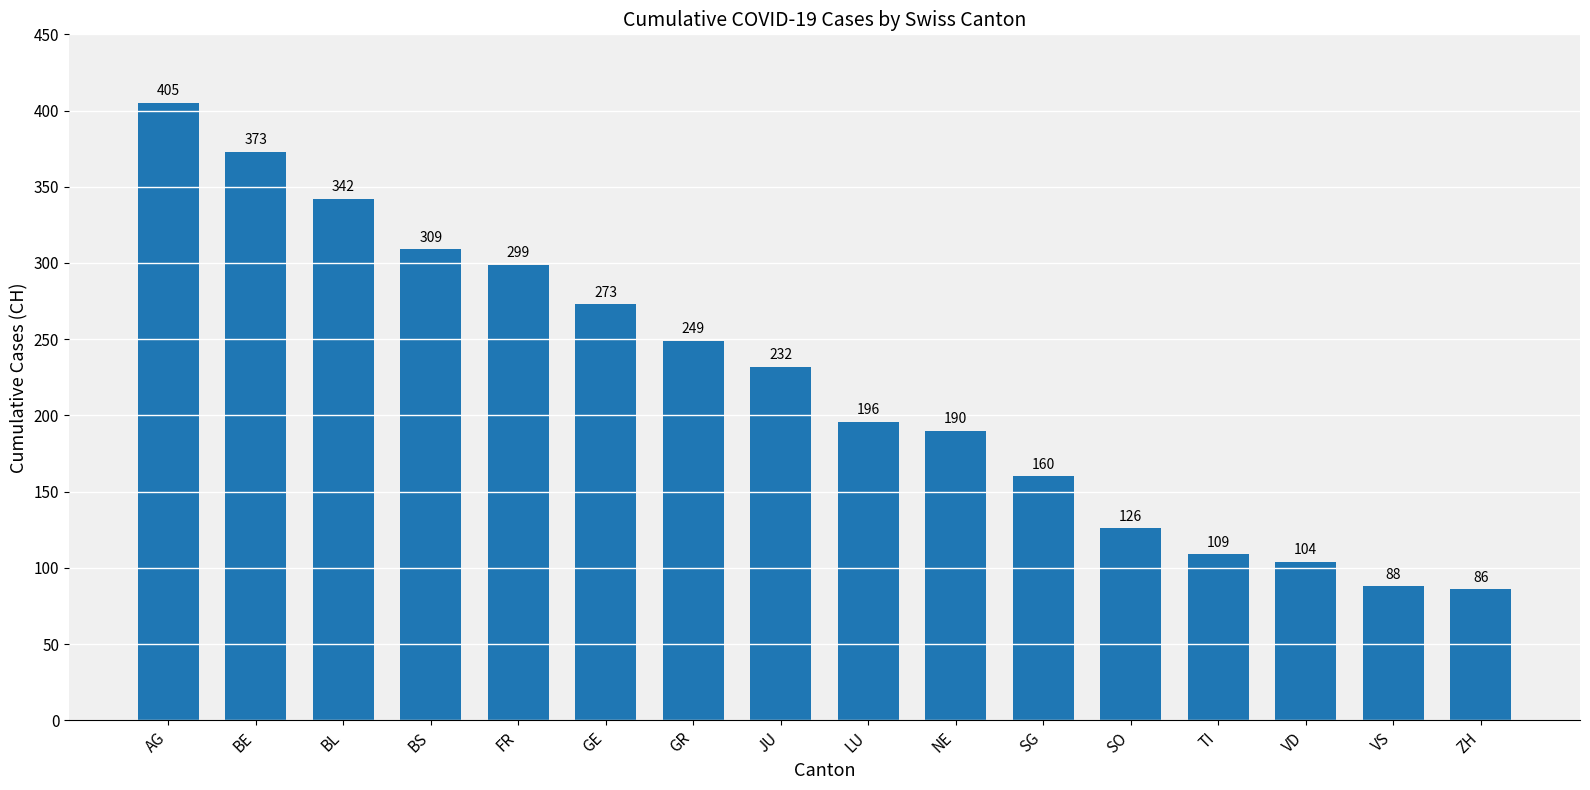

Rank the categories by value from lowest to highest.

ZH, VS, VD, TI, SO, SG, NE, LU, JU, GR, GE, FR, BS, BL, BE, AG